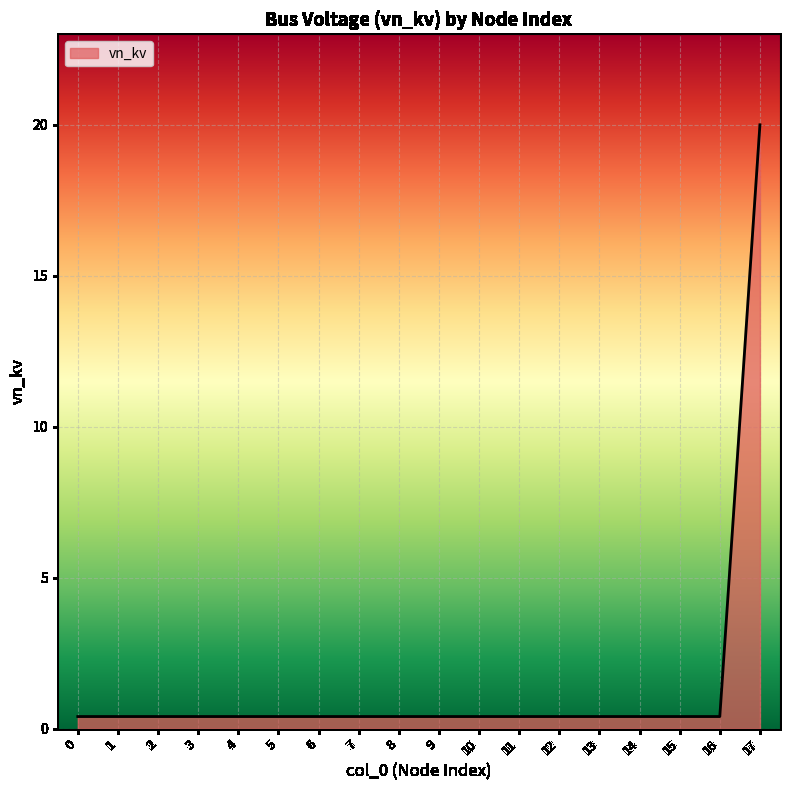

What is the maximum value shown in the chart?

20.0